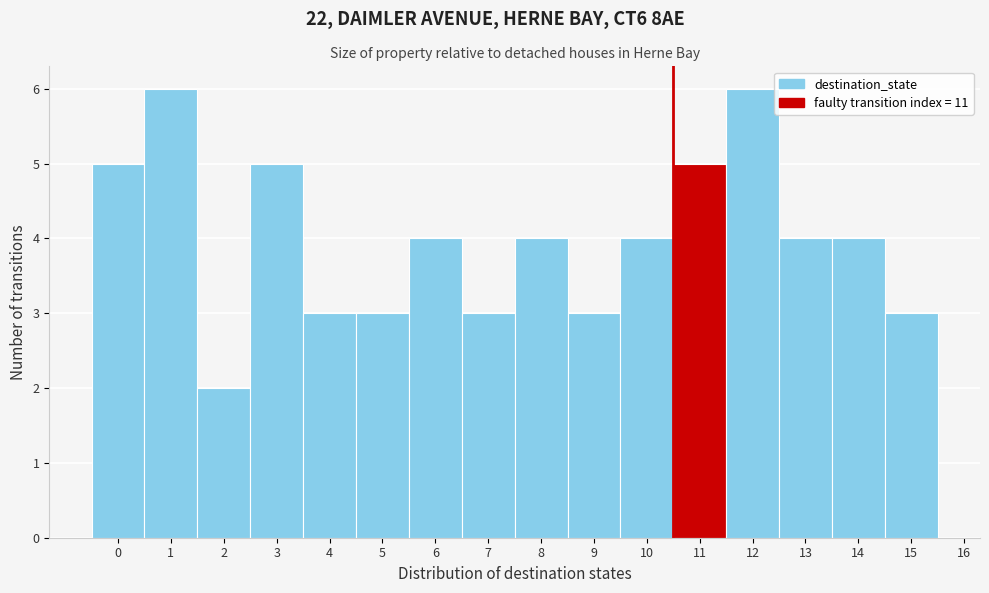

Reading right to left, list all the values displayed in this chart.

3	4	4	6	5	4	3	4	3	4	3	3	5	2	6	5